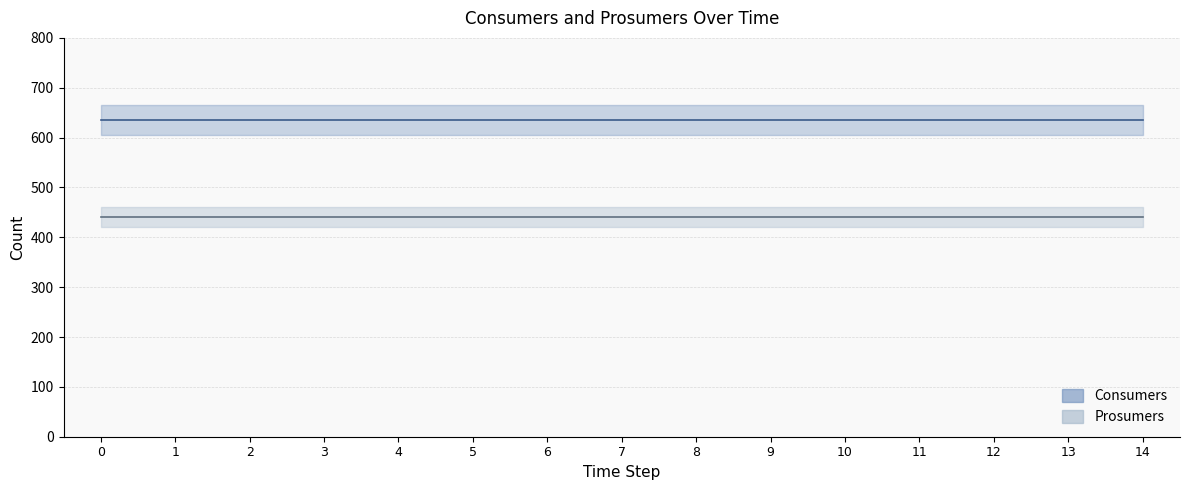

True or false: Consumers has more than 1 interior local peaks.

False